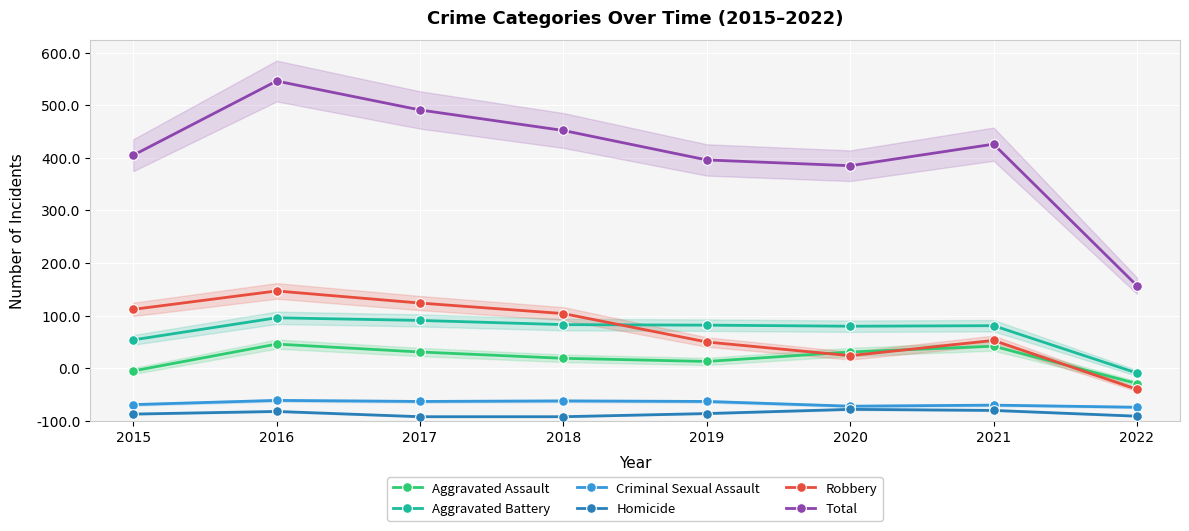

Between 2020 and 2016, which is larger?

2016